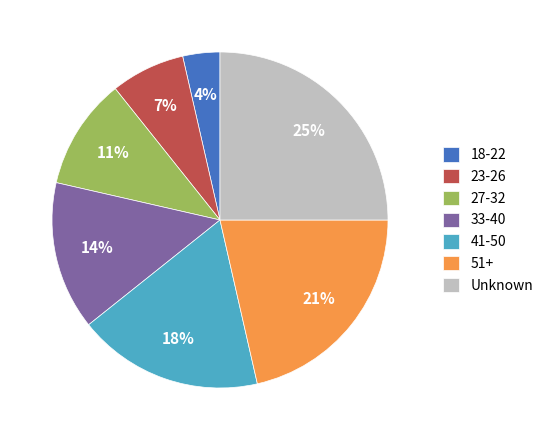

Combined, do 18-22 and 41-50 account for over 50%?

No